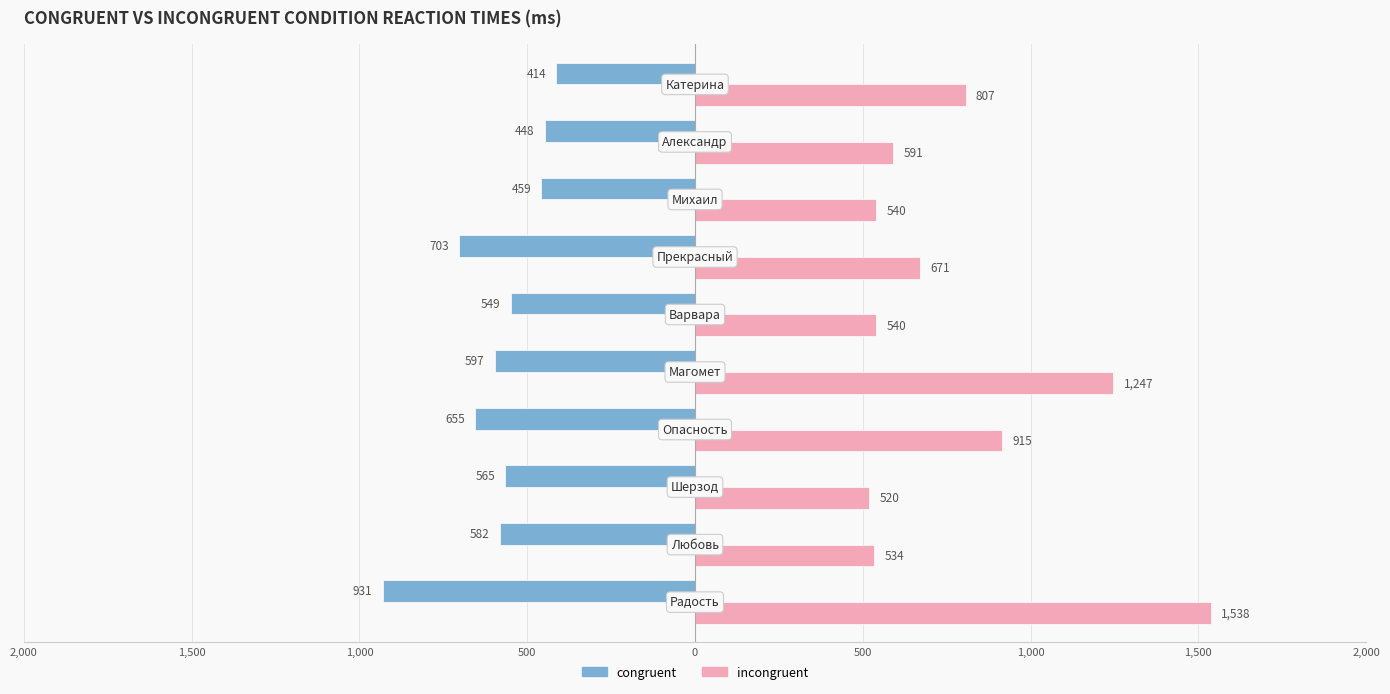

What are all the series names shown in the legend?

congruent, incongruent